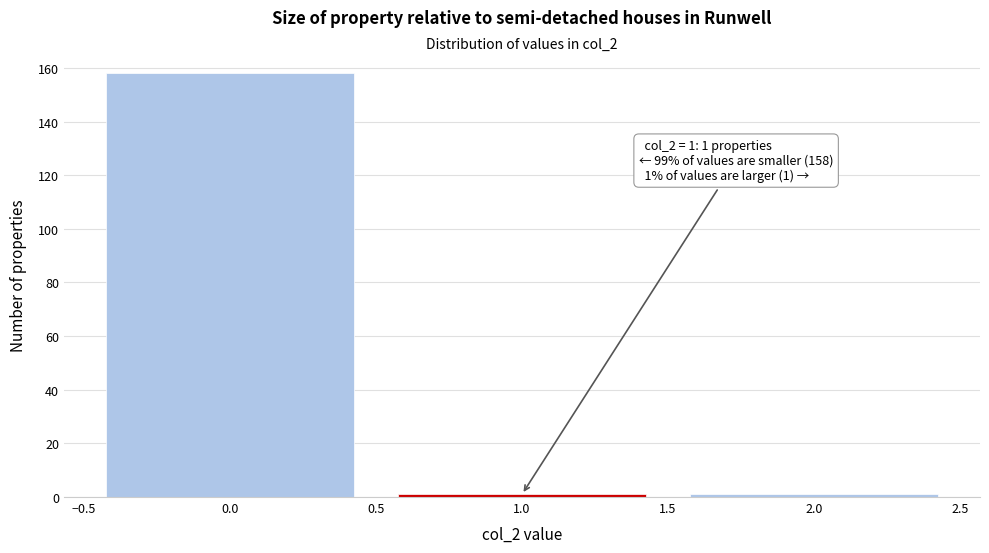

Over which range of the x-axis is the bar tallest?

-0.5 to 0.5